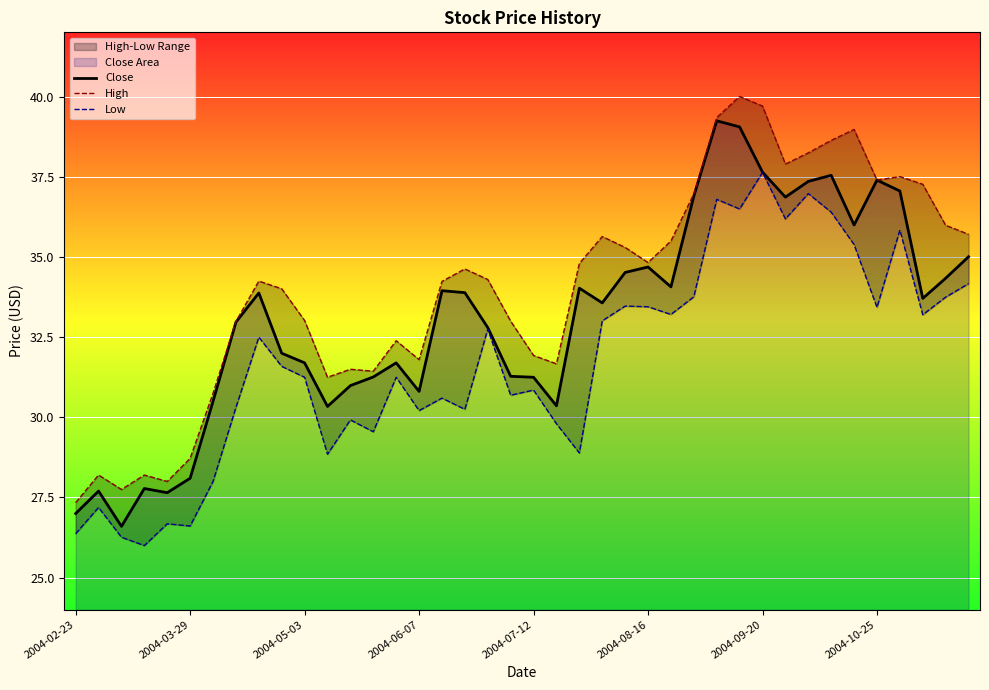

The value of Close at 2004-07-12 is 42.4. True or false?

False